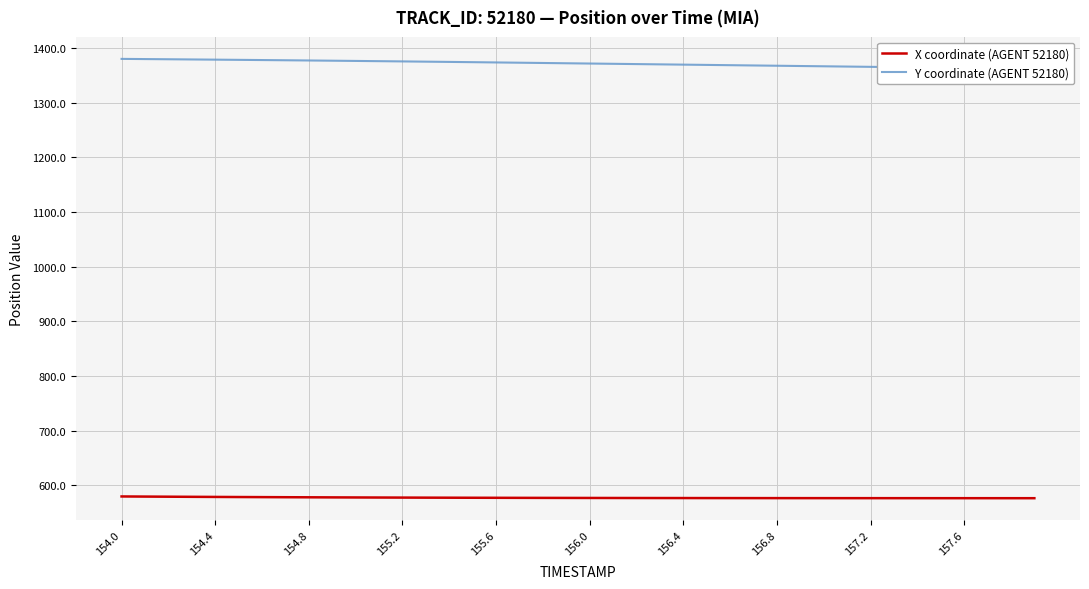

Where does the Y coordinate (AGENT 52180) series first go above 1372?

154.0